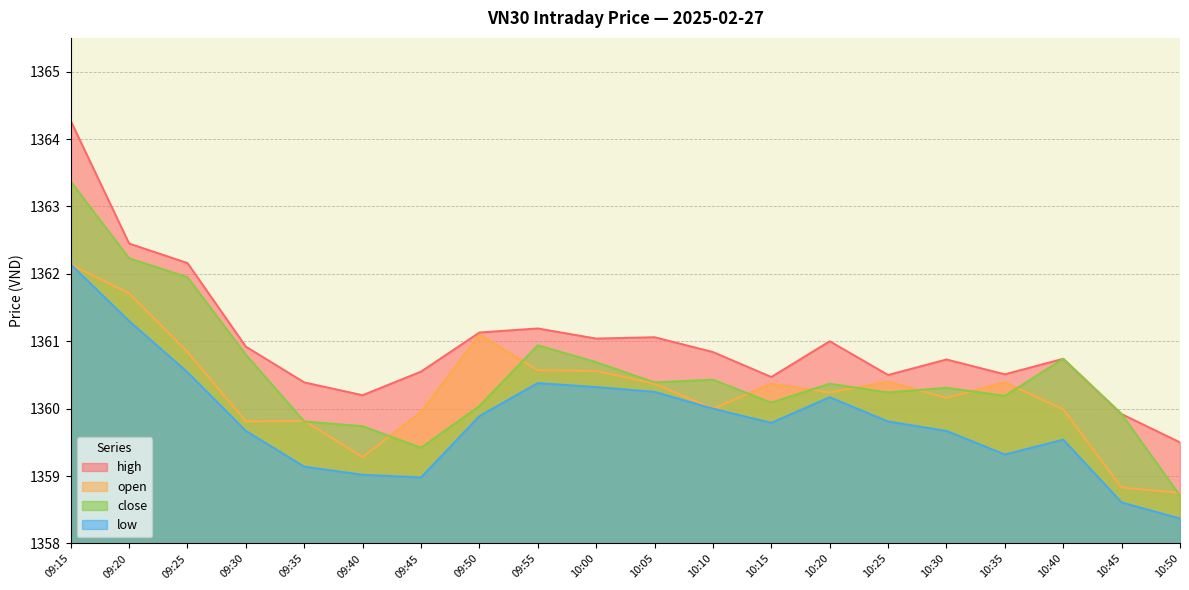

How many data points in open are less than 1360?

7